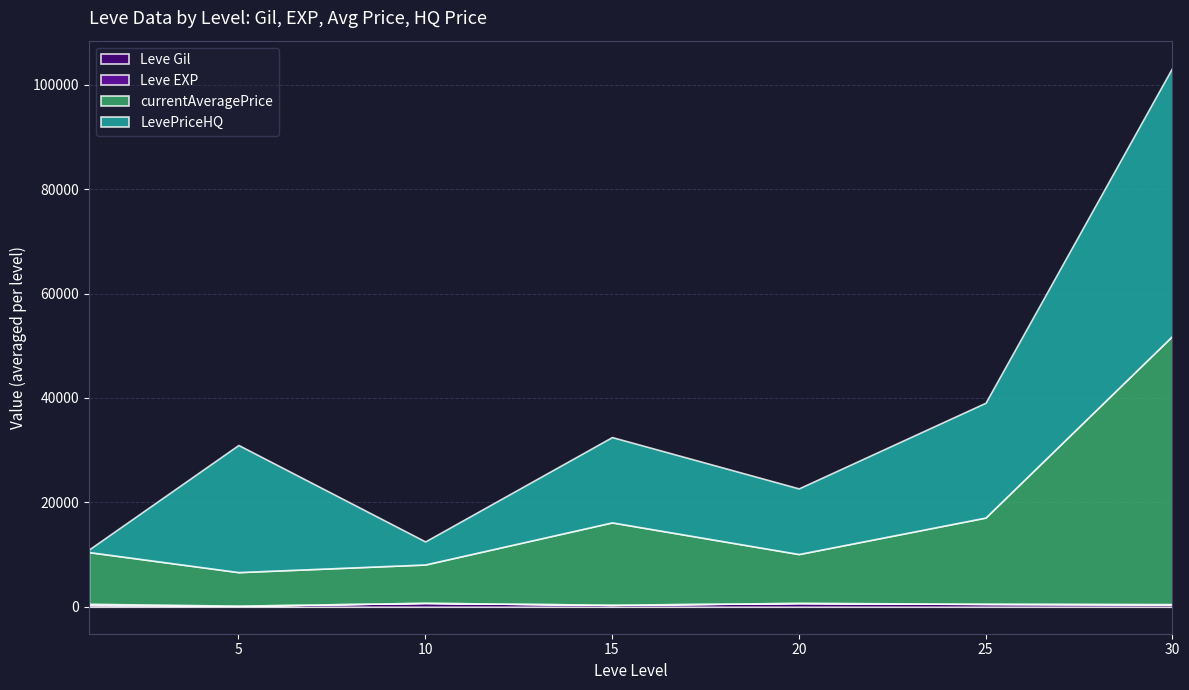

At which category is the sum across all series the highest?

30